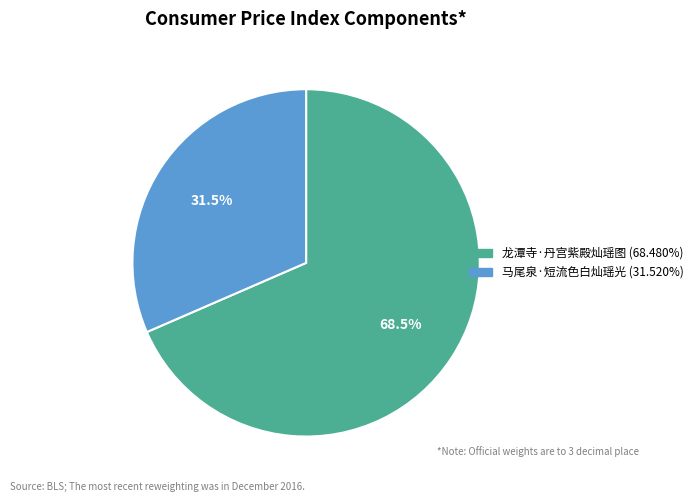

Which category has the smallest portion of the pie?

马尾泉·短流色白灿瑶光